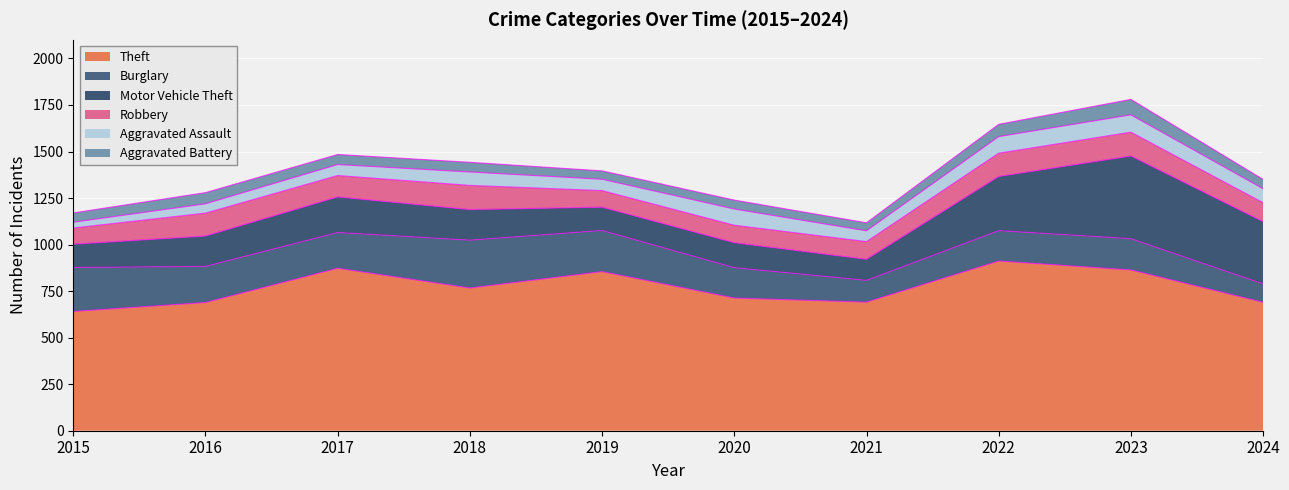

How many values in the Aggravated Assault series are below 72?

5